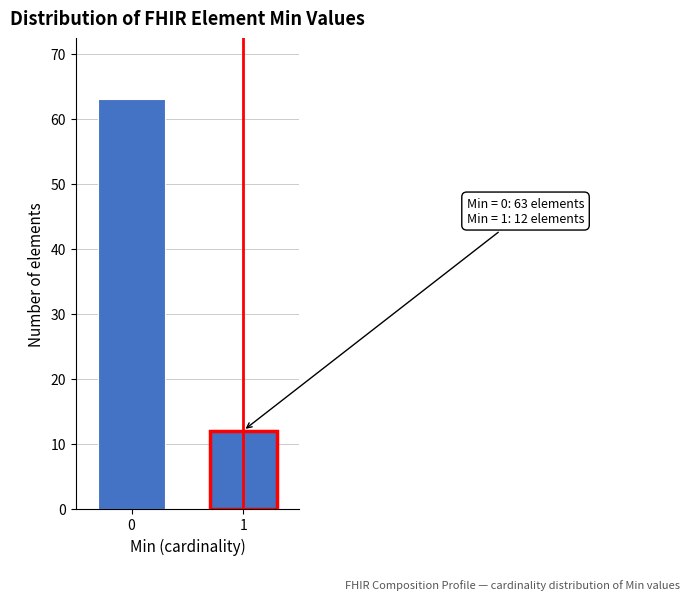

Reading left to right, transcribe all the data shown in this chart.

0=63	1=12